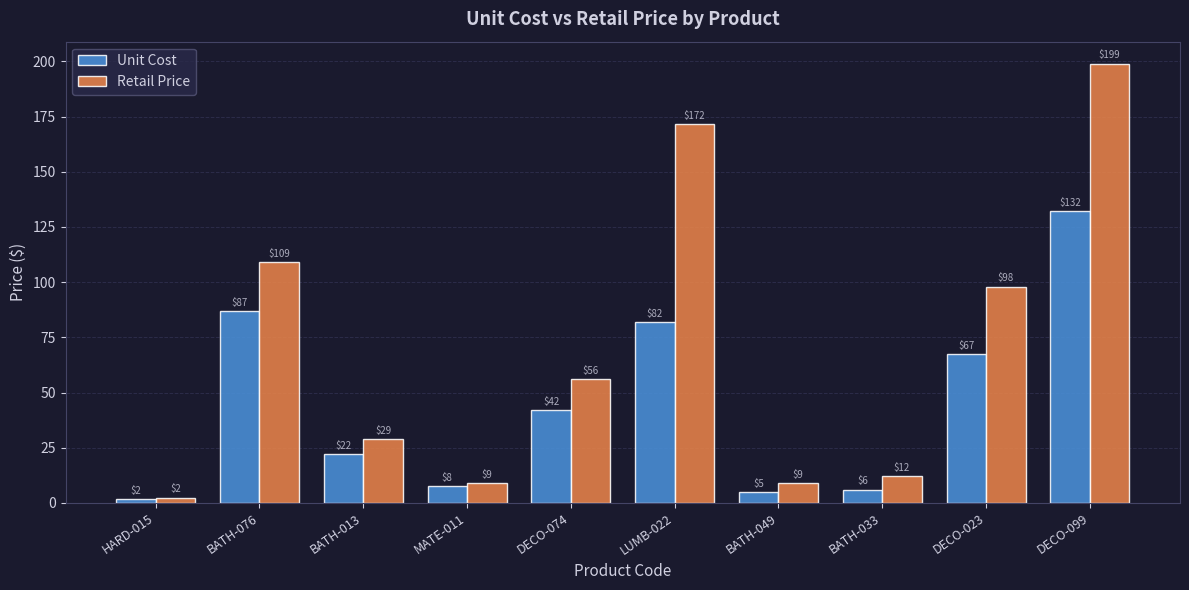

The value of Retail Price at BATH-076 is 109.0. True or false?

True